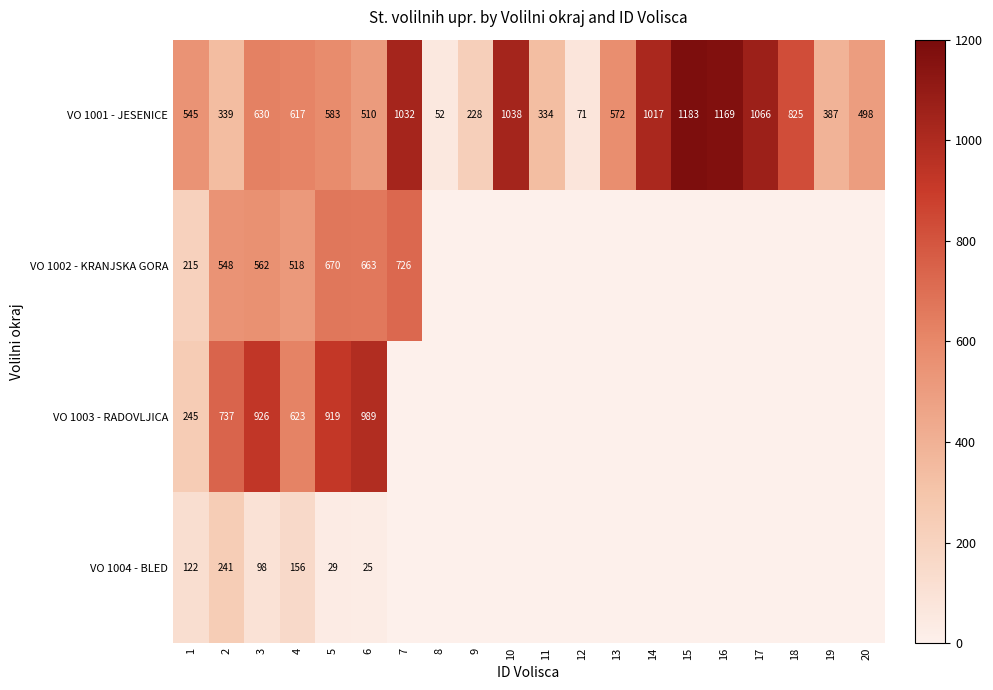

At which label does VO 1001 - JESENICE first exceed 583?

3